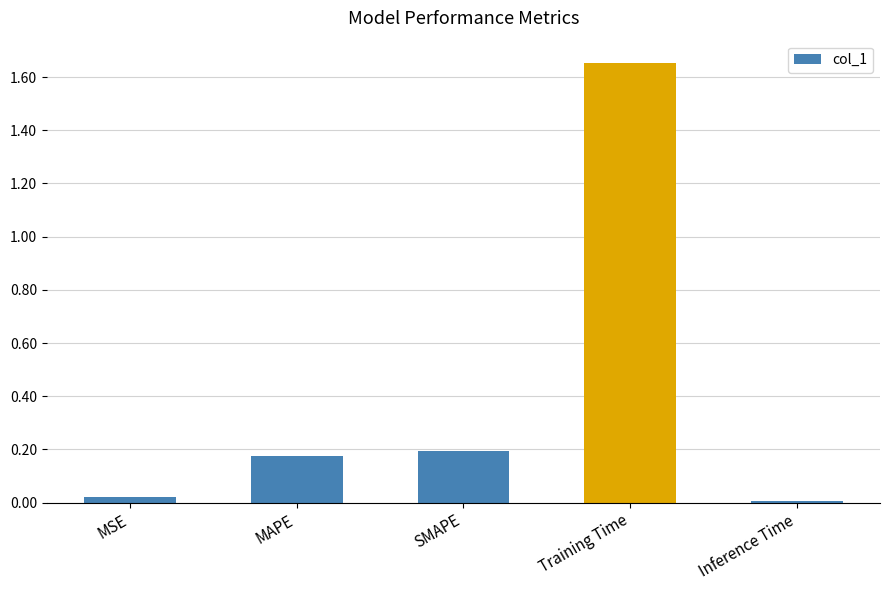

Which label corresponds to the largest value in the chart?

Training Time